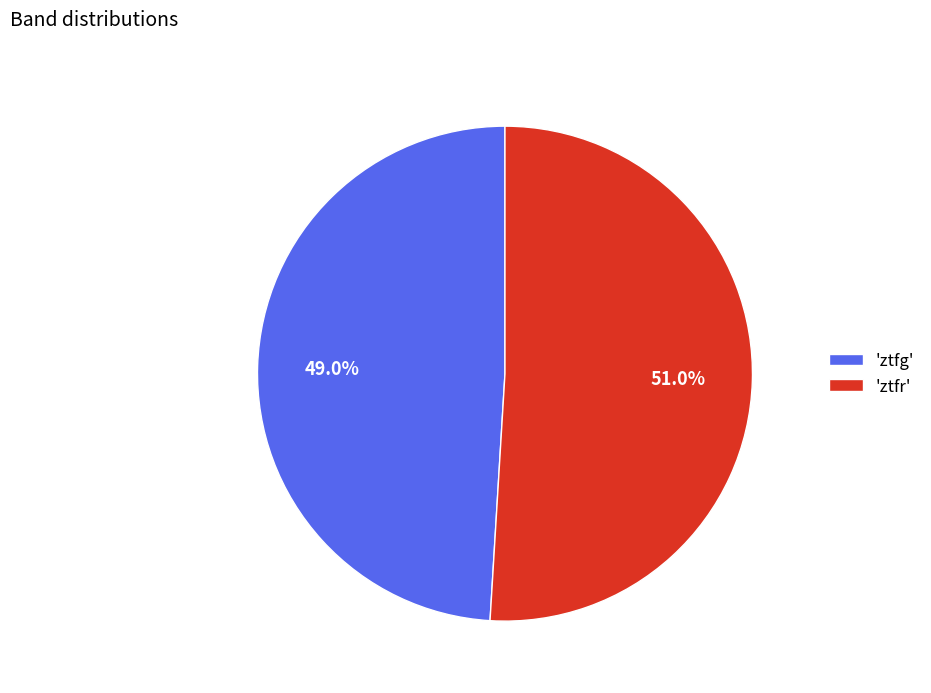

Between 'ztfr' and 'ztfg', which is larger?

'ztfr'